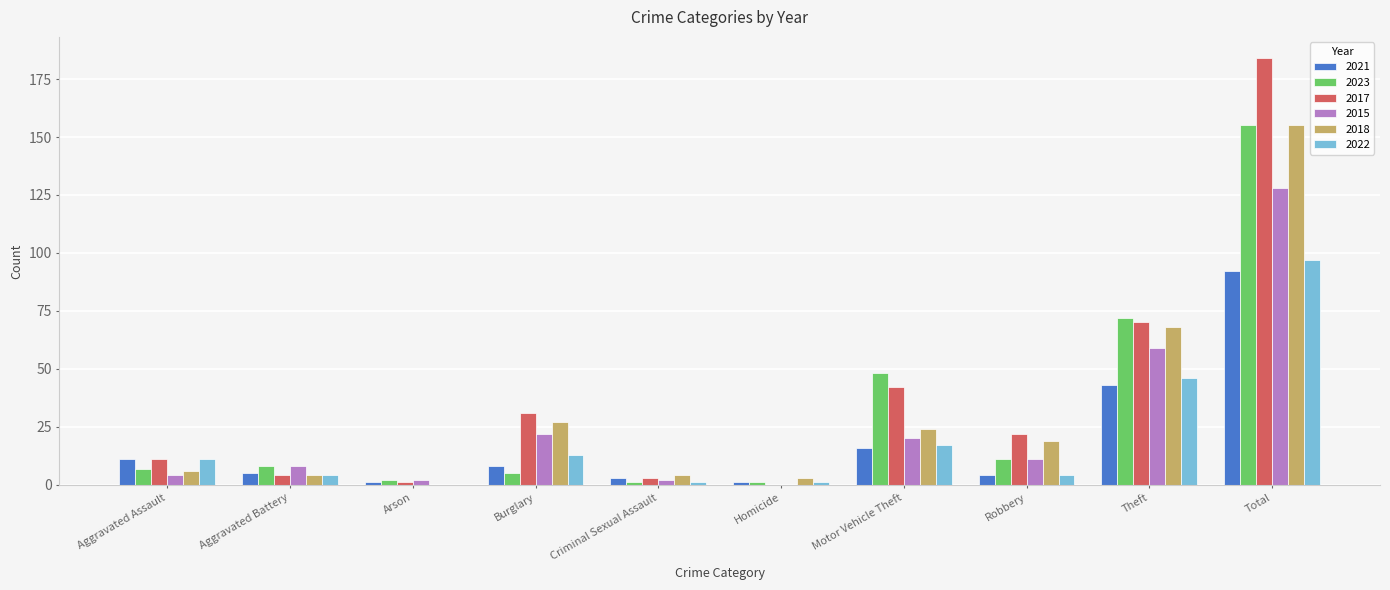

How many groups of bars are there?

10